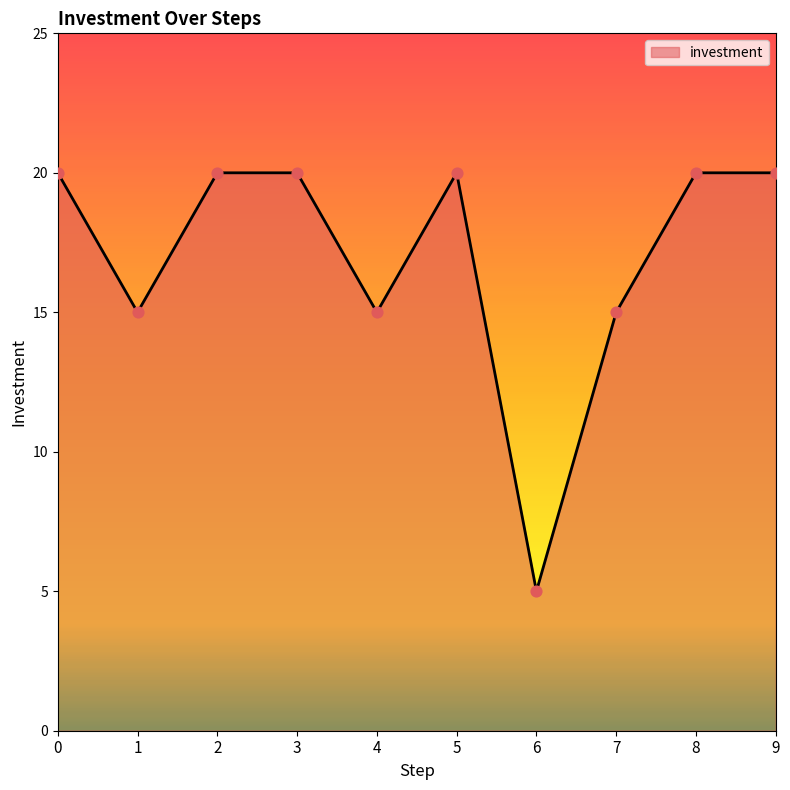

What is the change in value from 4 to 8?

+5